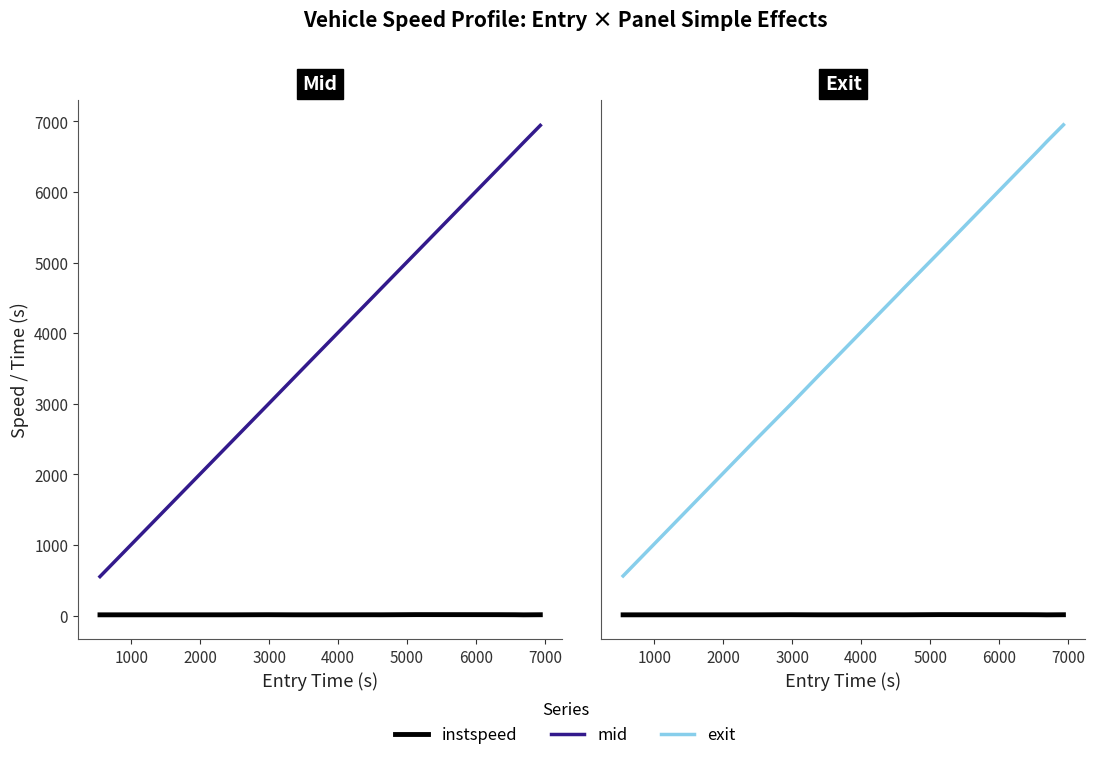

True or false: mid and exit cross at least once.

False